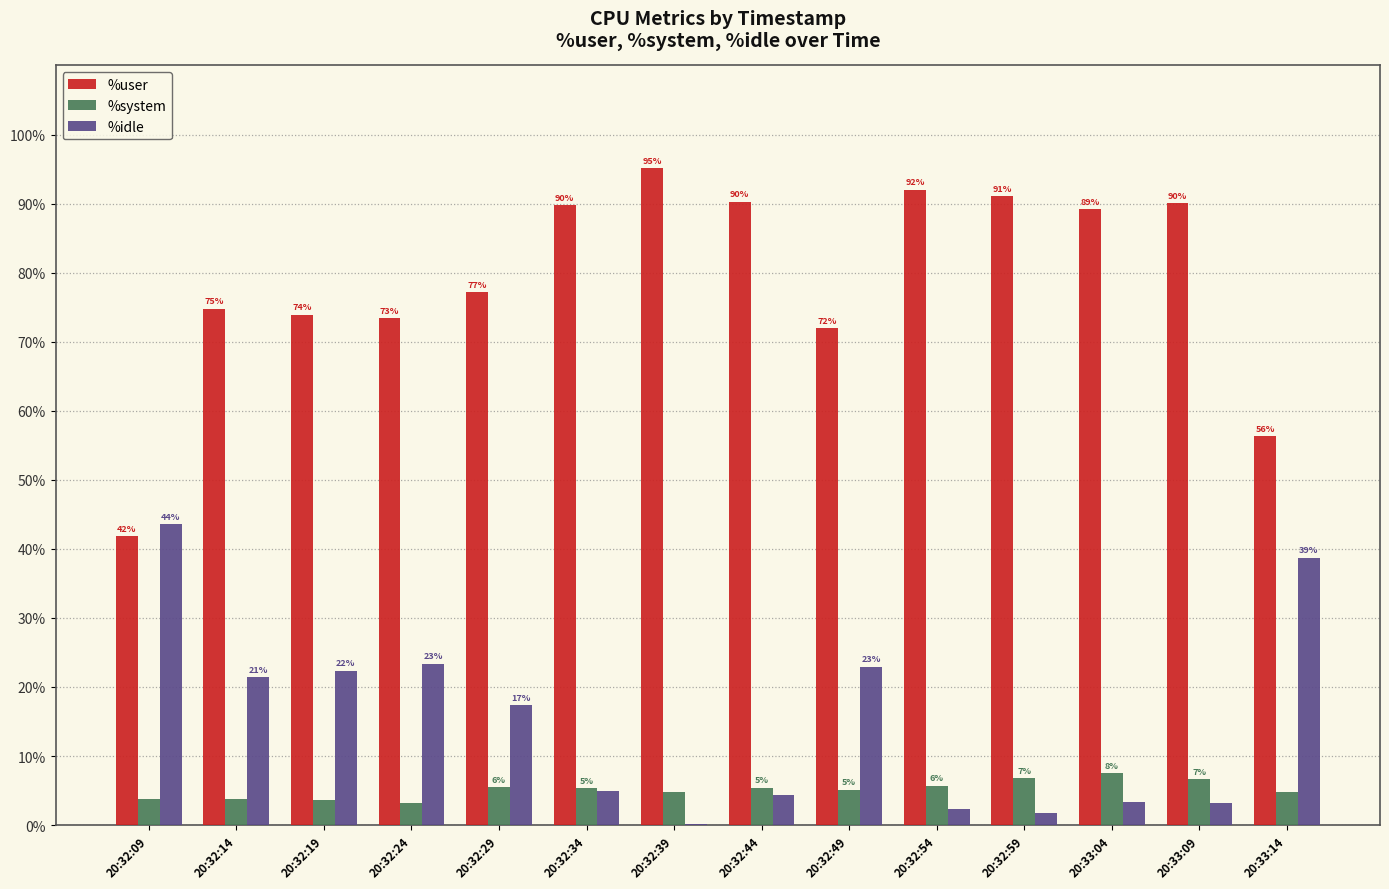

Which series has the largest range (max minus min)?

%user